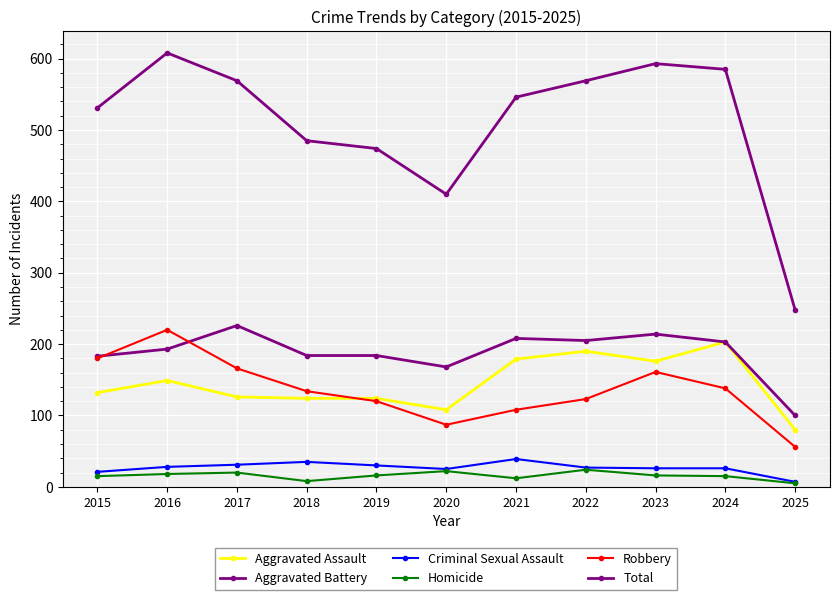

Rank the categories by Total value from lowest to highest.

2025, 2020, 2019, 2018, 2015, 2021, 2017, 2022, 2024, 2023, 2016